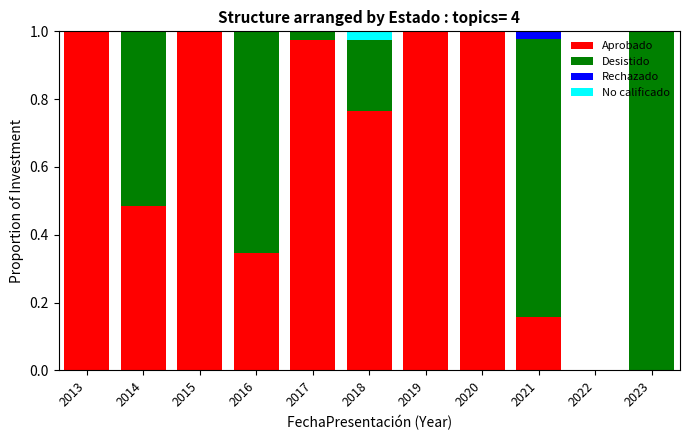

The Aprobado series shows 1.4 at 2017. True or false?

False